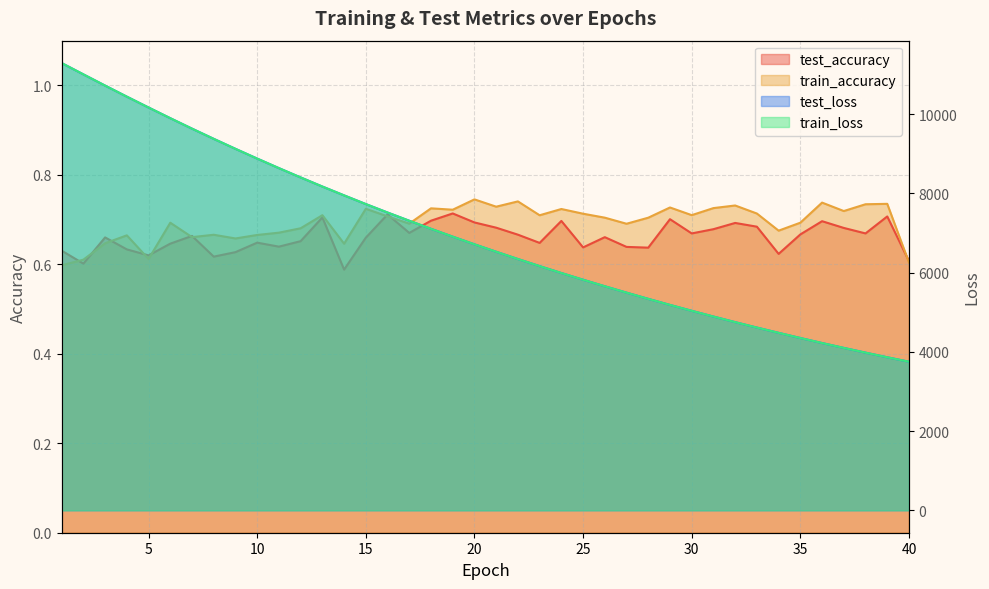

Which category has the lowest value in the train_loss series?

40